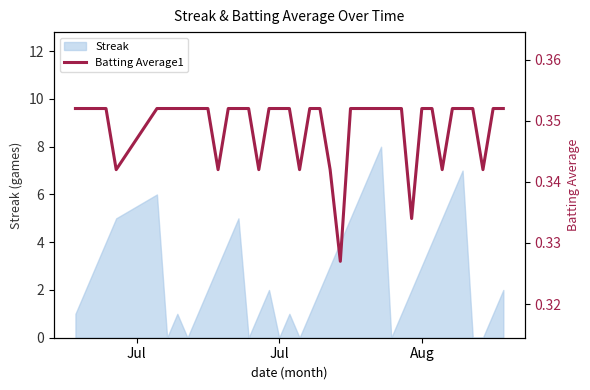

What is the maximum value for Streak?

8